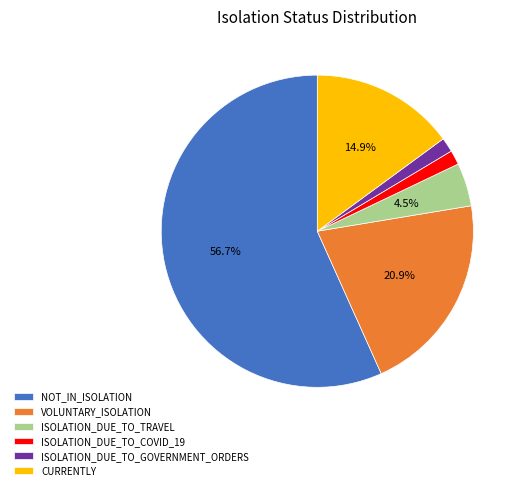

Which has a higher value, NOT_IN_ISOLATION or VOLUNTARY_ISOLATION?

NOT_IN_ISOLATION